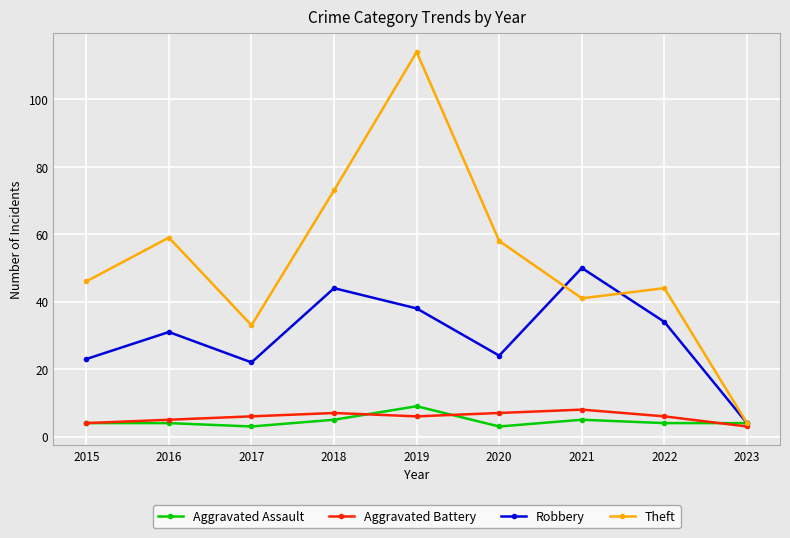

How many interior local peaks does the Aggravated Battery series have?

2